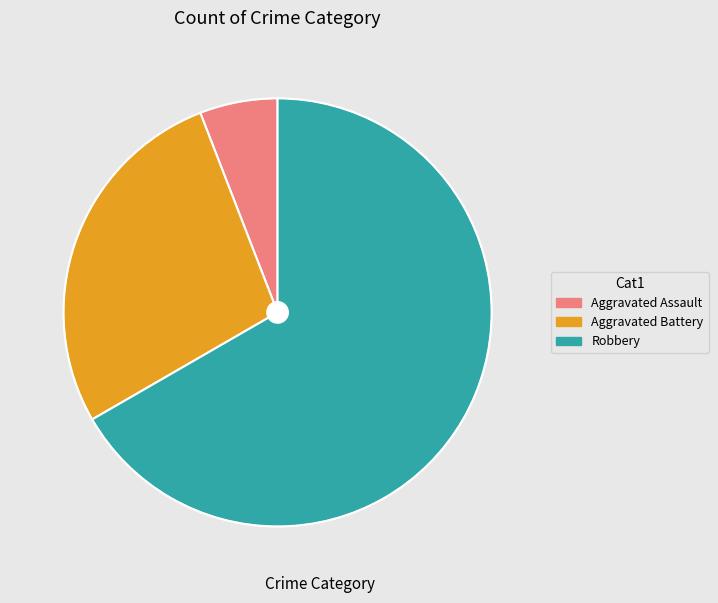

Does Robbery account for over 50% of the chart?

Yes